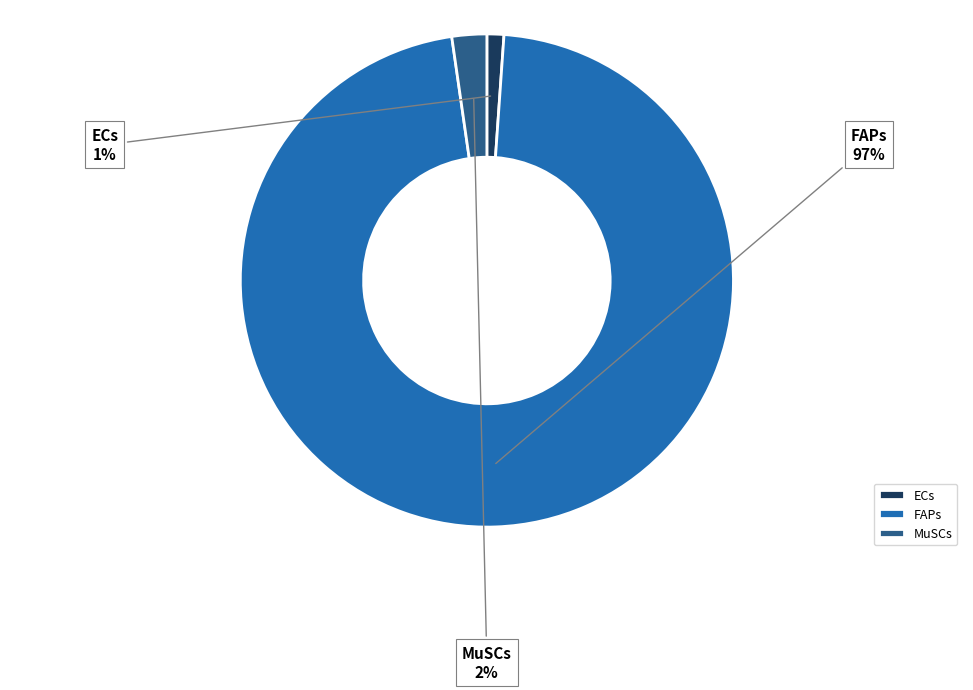

Count the number of slices in the pie.

3